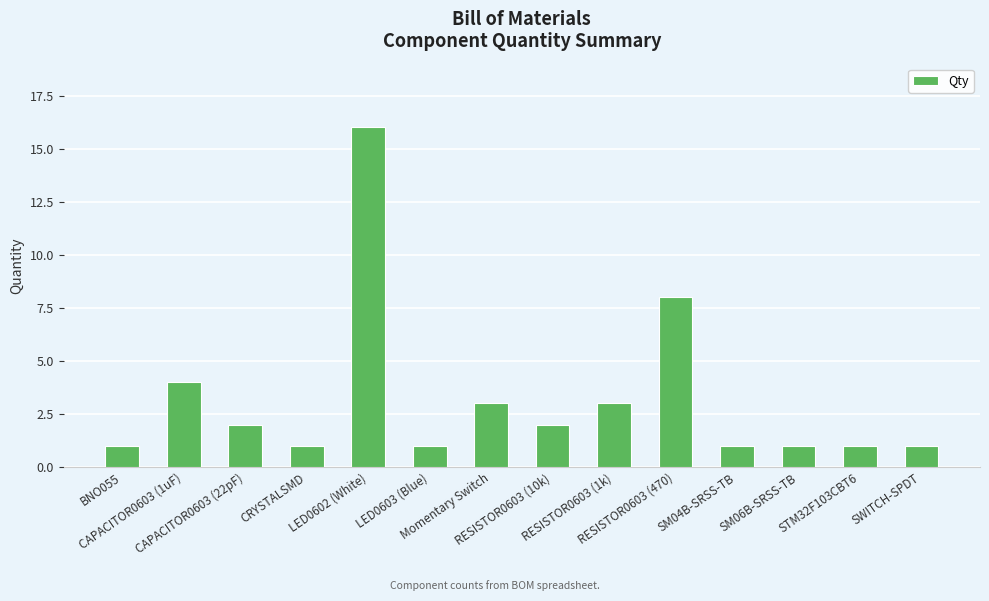

How many values are below 2?

7